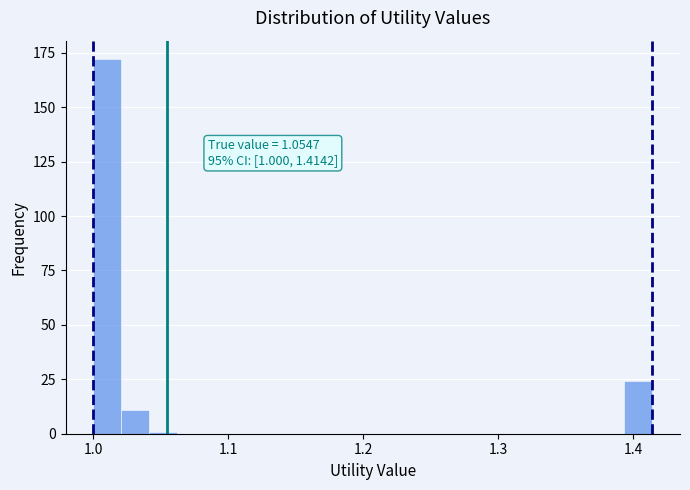

Around what value on the x-axis is the tallest bar? Give the approximate position of its centre, as read against the axis.

1.01